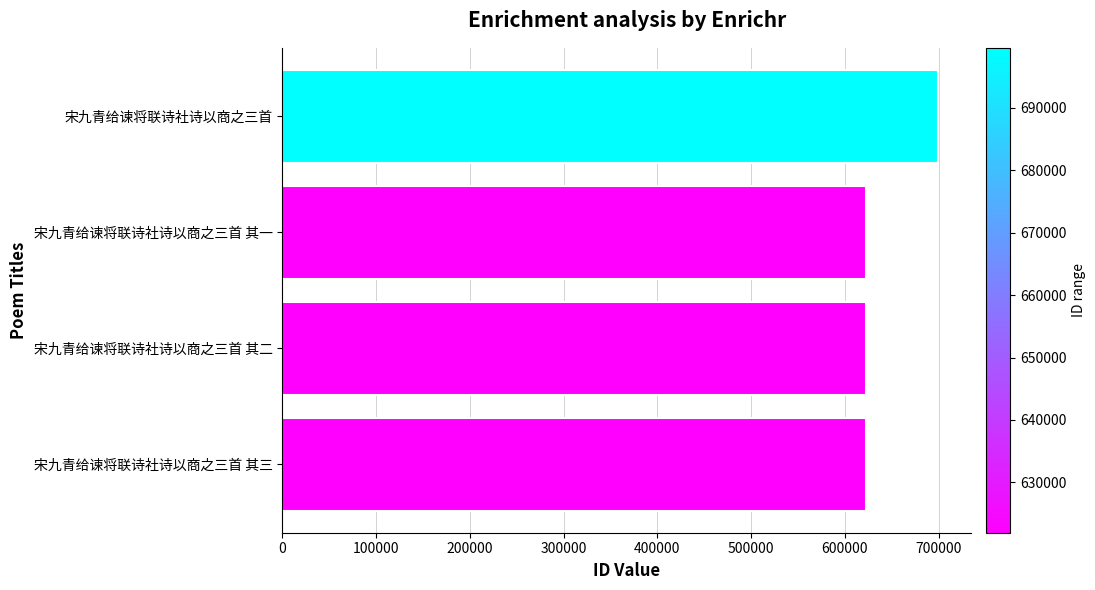

What is the ratio of the value at 宋九青给谏将联诗社诗以商之三首 其一 to the value at 宋九青给谏将联诗社诗以商之三首 其三?

1.0